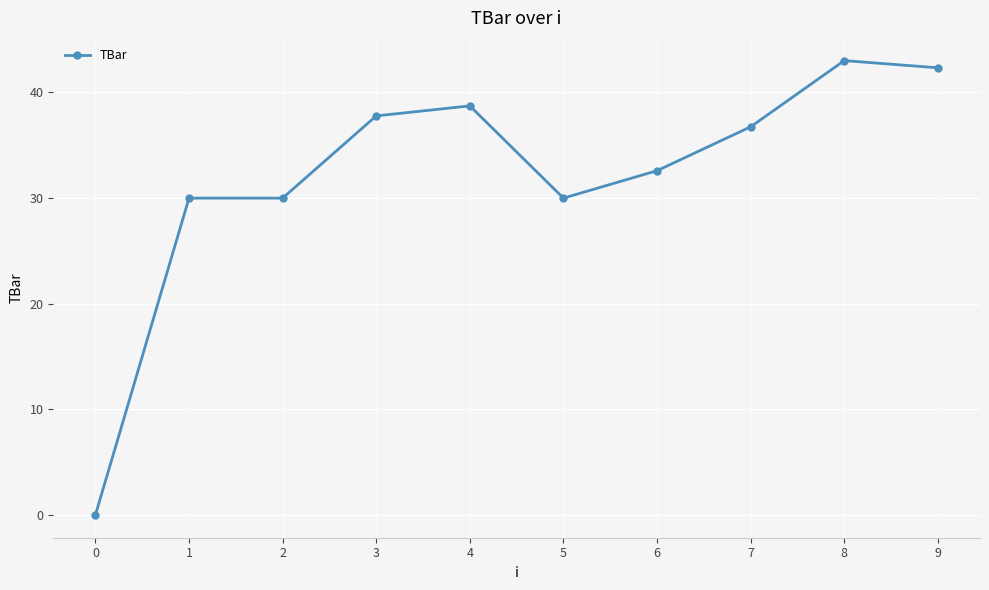

What is the value of the 10th point from the left?

42.3